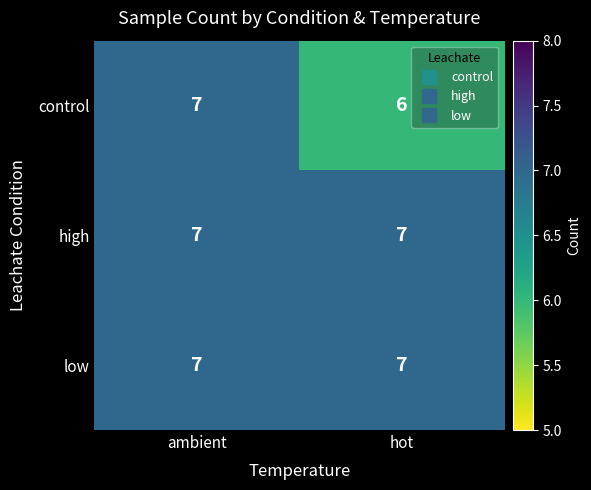

Which series changed the most between ambient and hot?

control